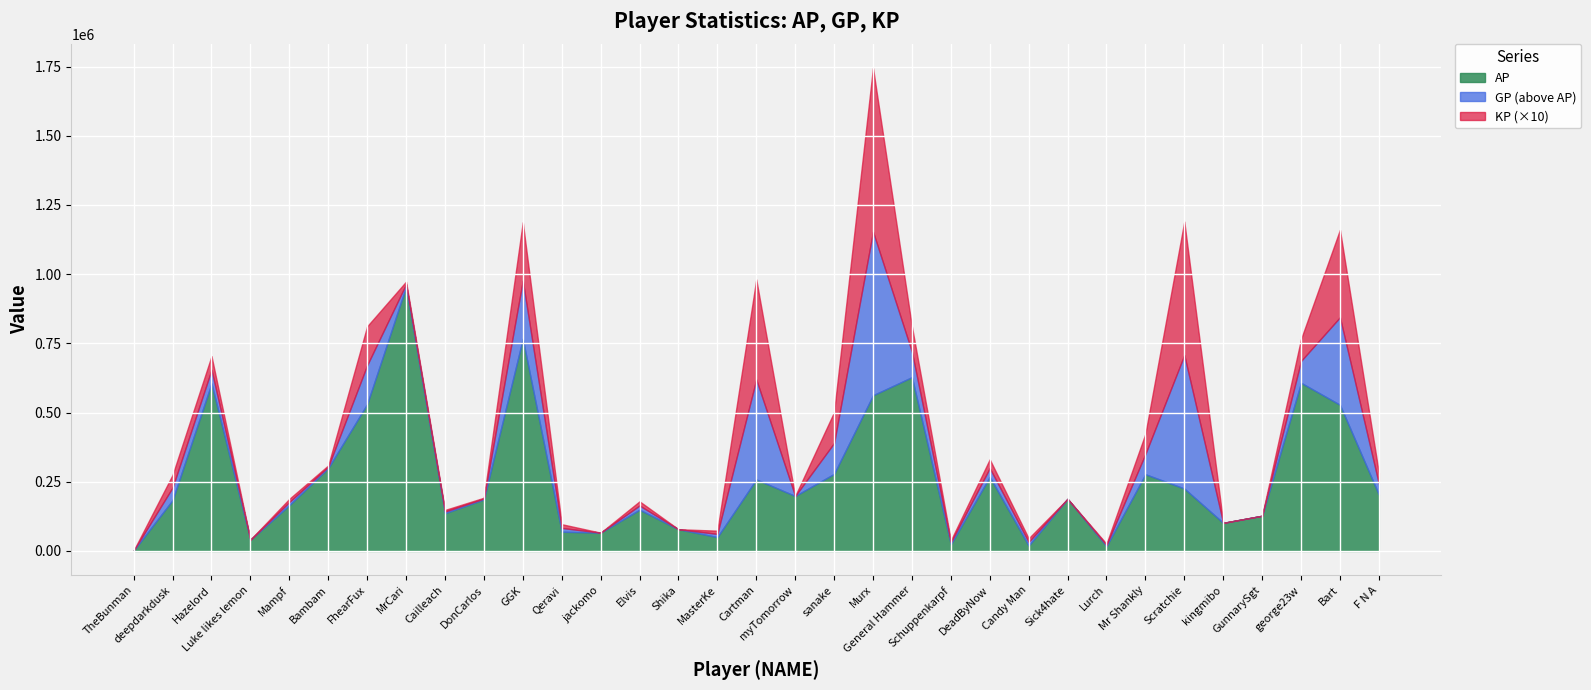

Between DonCarlos and Sick4hate, which series saw the biggest shift?

AP